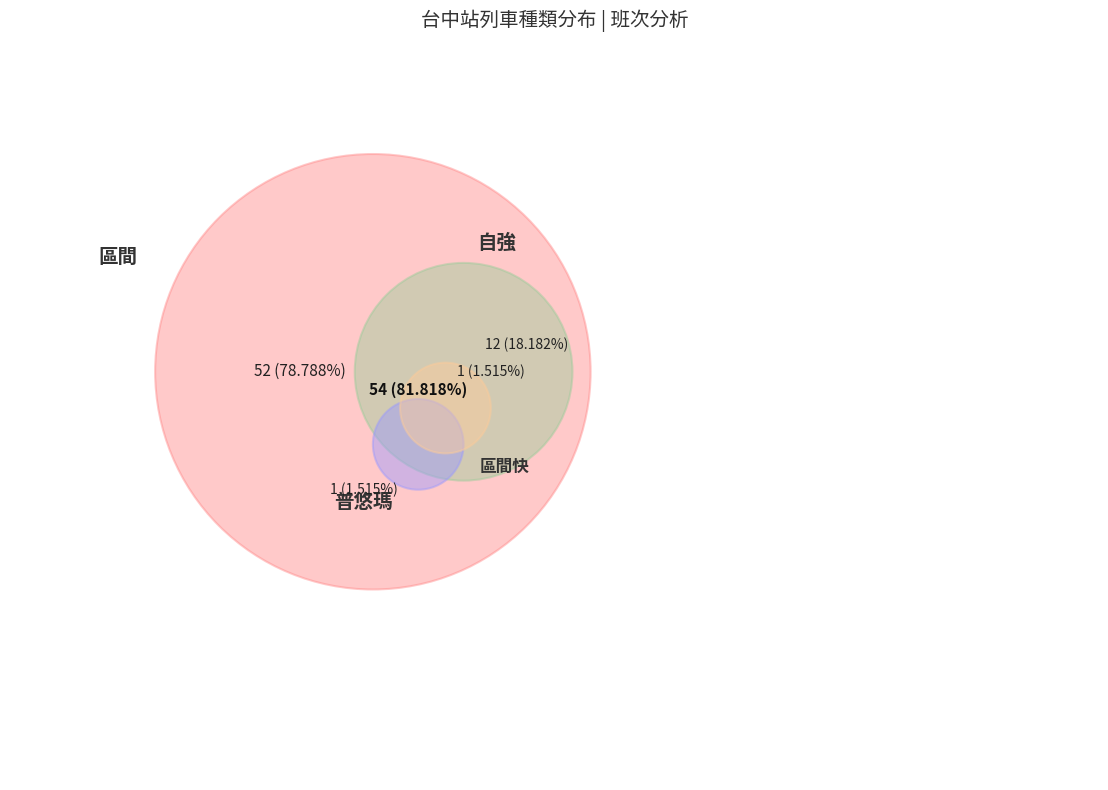

To the nearest percent, what is the combined percentage of 普悠瑪 and 區間快?

3%